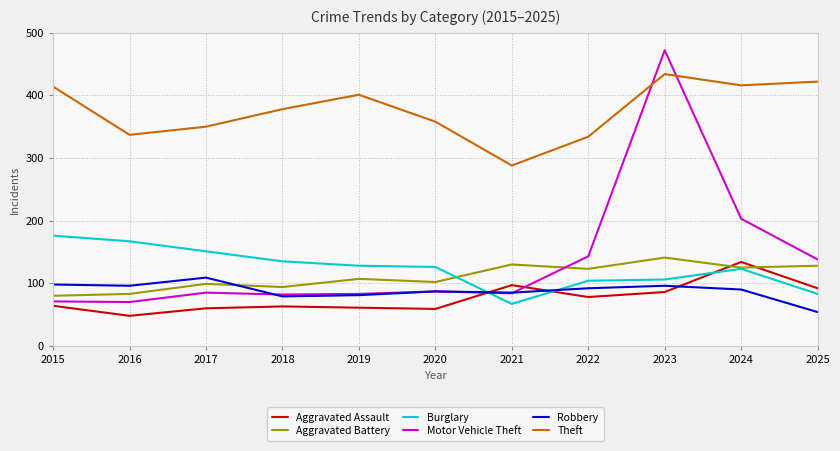

Between 2018 and 2019, which series saw the biggest shift?

Theft